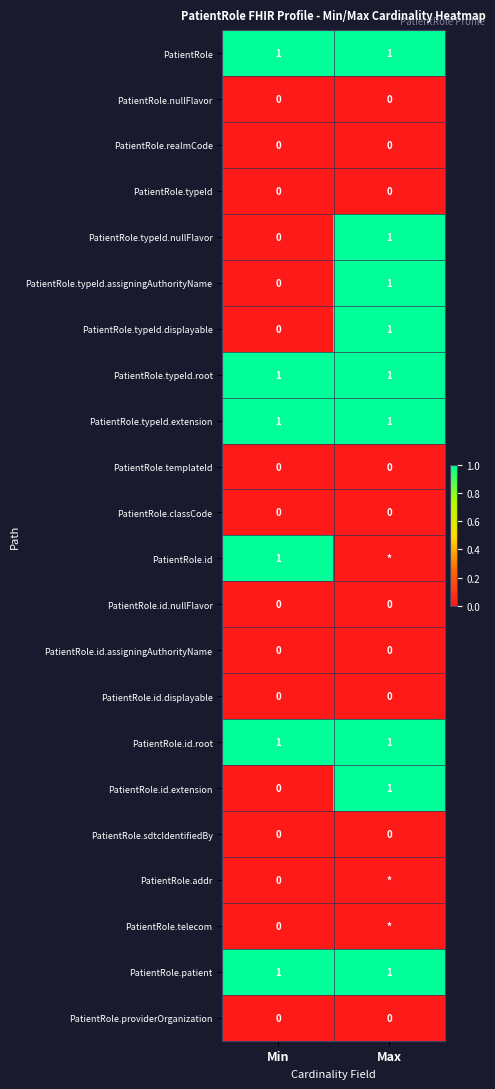

Count the number of categories in the chart.

2